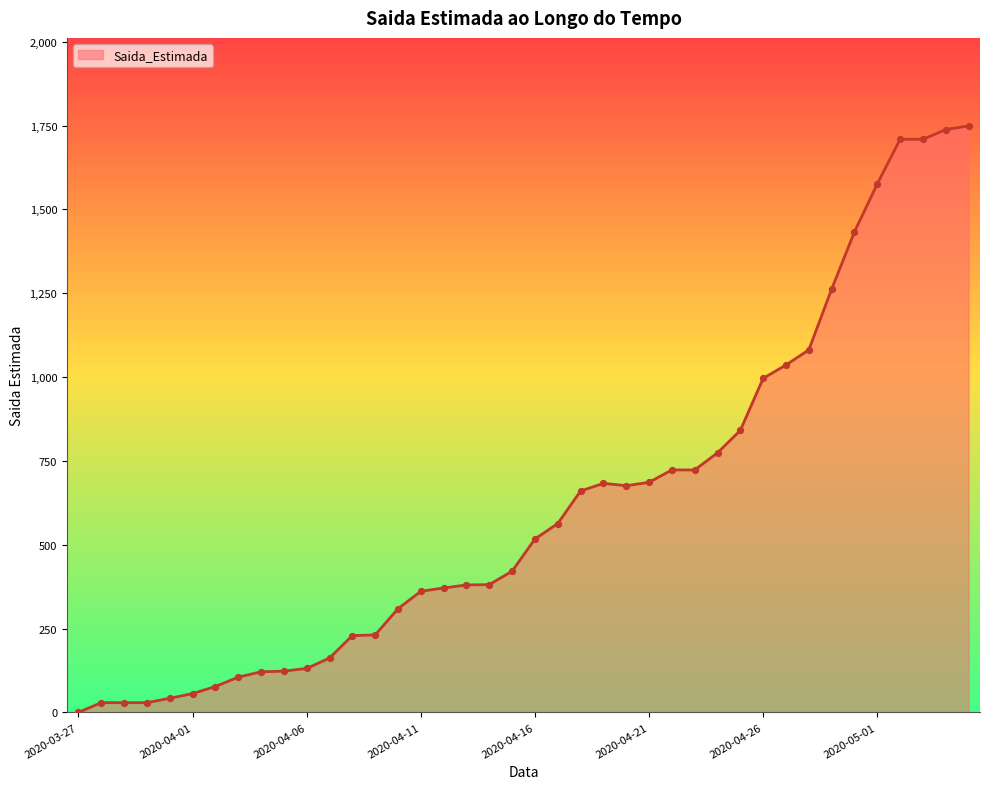

What is the maximum value shown in the chart?

1749